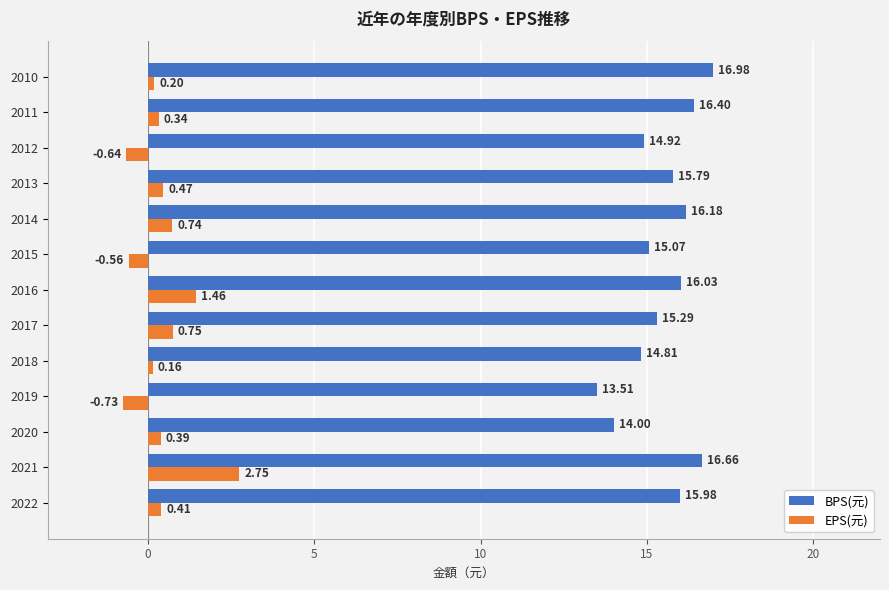

Which series has the largest total across all categories?

BPS(元)